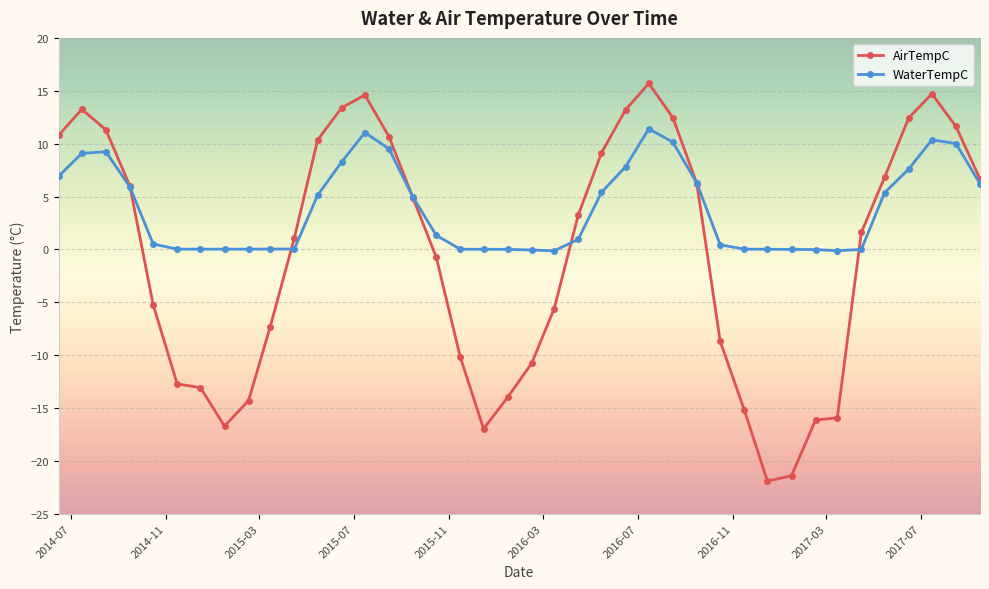

Which series has the widest spread of values?

AirTempC